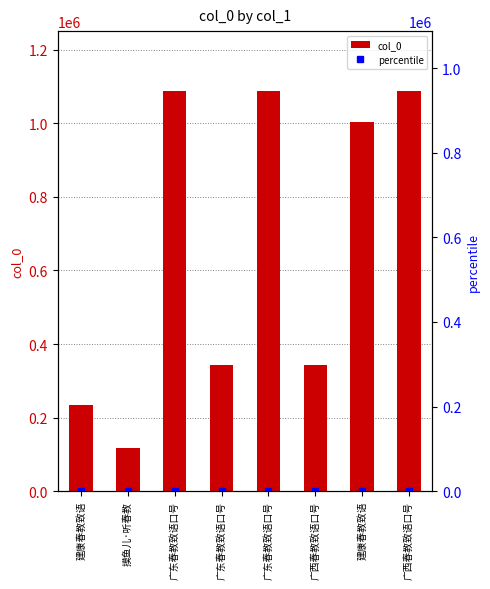

Reading right to left, what are all the values shown in this chart?

广西春教致语口号=1087224	建康春教致语=1004640	广西春教致语口号=342239	广东春教致语口号=1087217	广东春教致语口号=341824	广东春教致语口号=1087235	摸鱼儿·听春教=116289	建康春教致语=234201